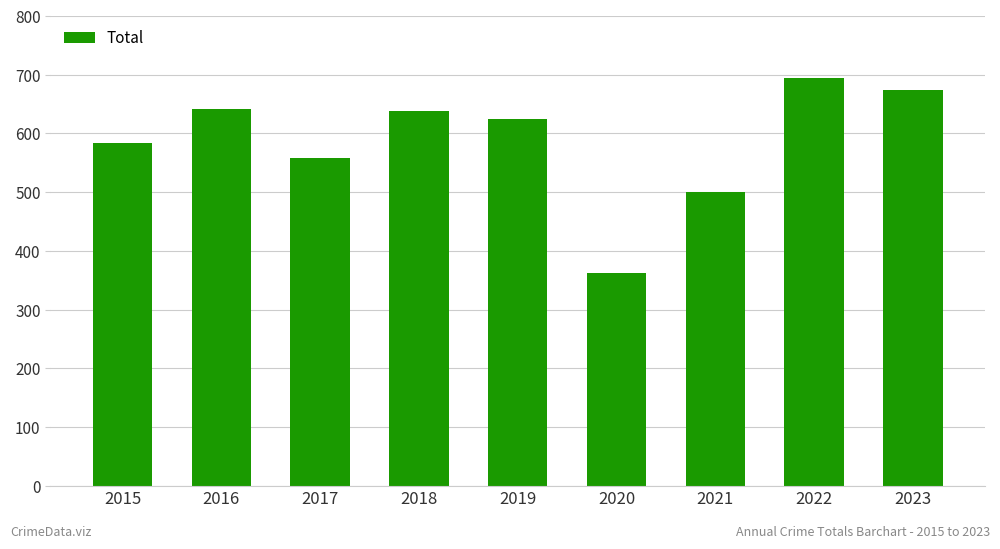

What is the difference between the values at 2020 and 2017?

196